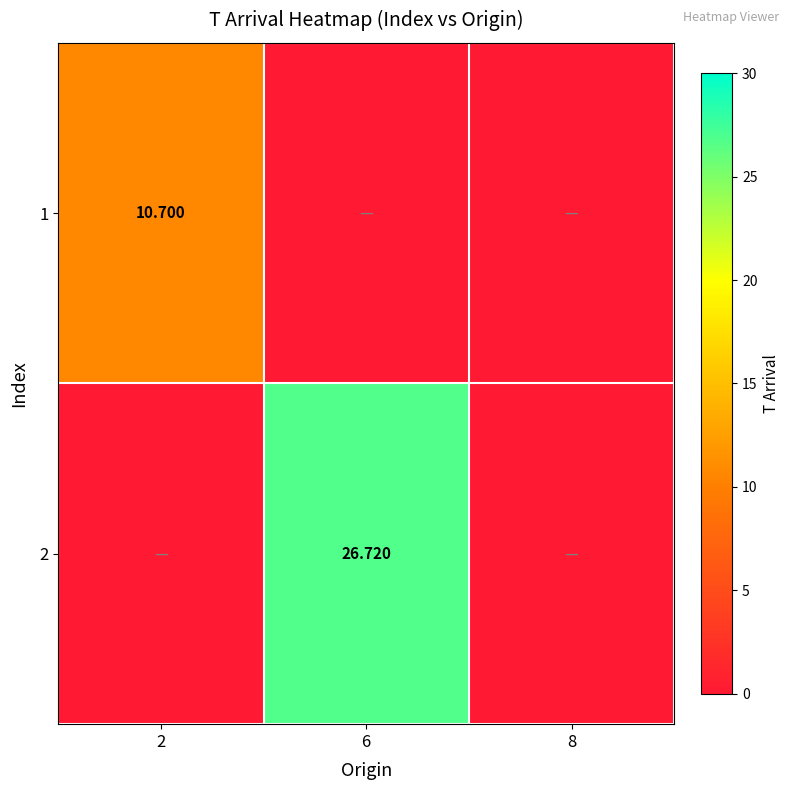

Is the value of 1 at 2 greater than the value of 2 at 6?

No